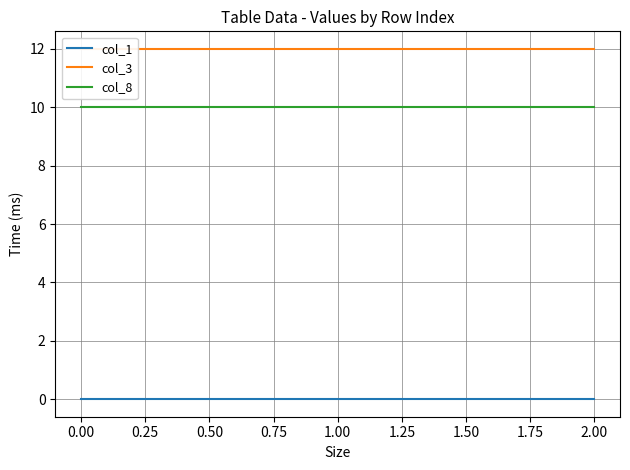

The col_8 series shows 6 at 2.00. True or false?

False